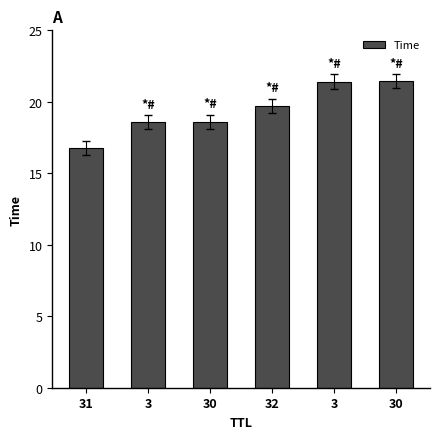

Which category has the lowest value across all series?

31